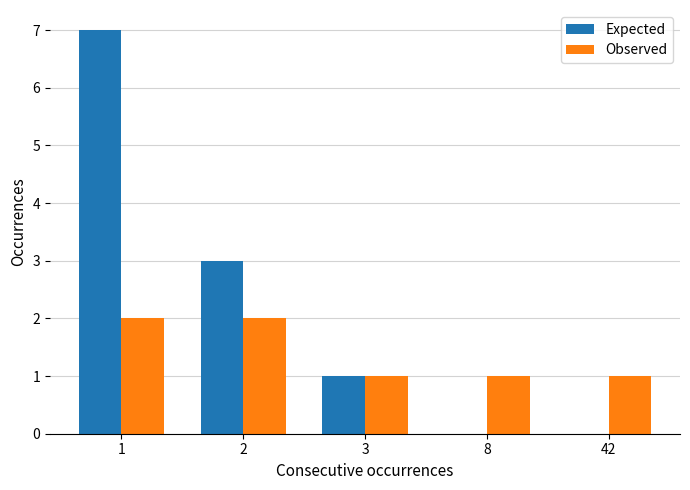

Reading left to right, what are all the values shown in this chart?

Expected: 1=7	2=3	3=1	8=0	42=0
Observed: 1=2	2=2	3=1	8=1	42=1